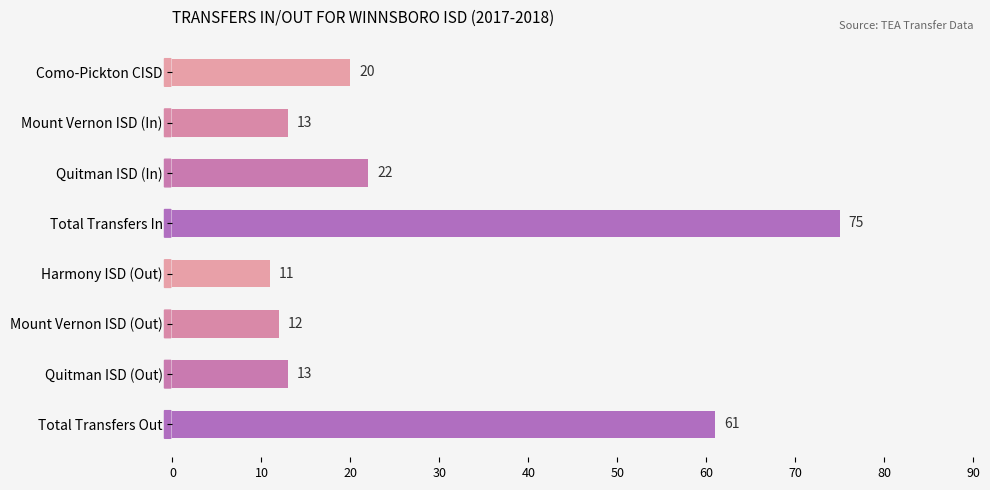

Approximately how many times larger is the value at Mount Vernon ISD (Out) compared to Mount Vernon ISD (In)?

0.9